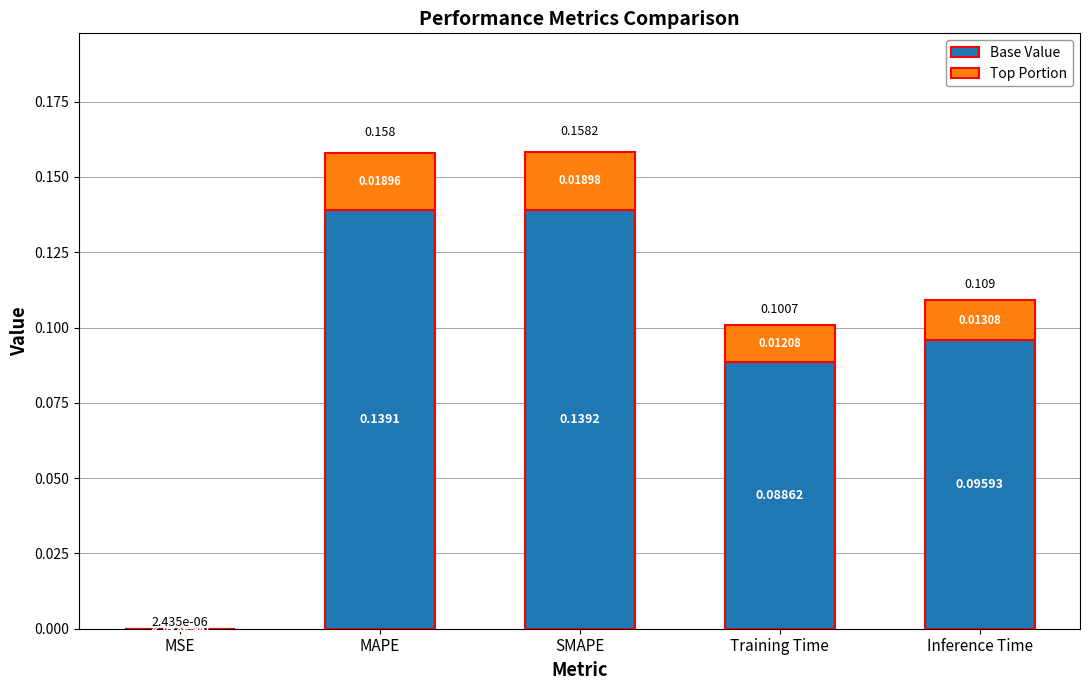

At which label is Base Value closest to 0?

MSE